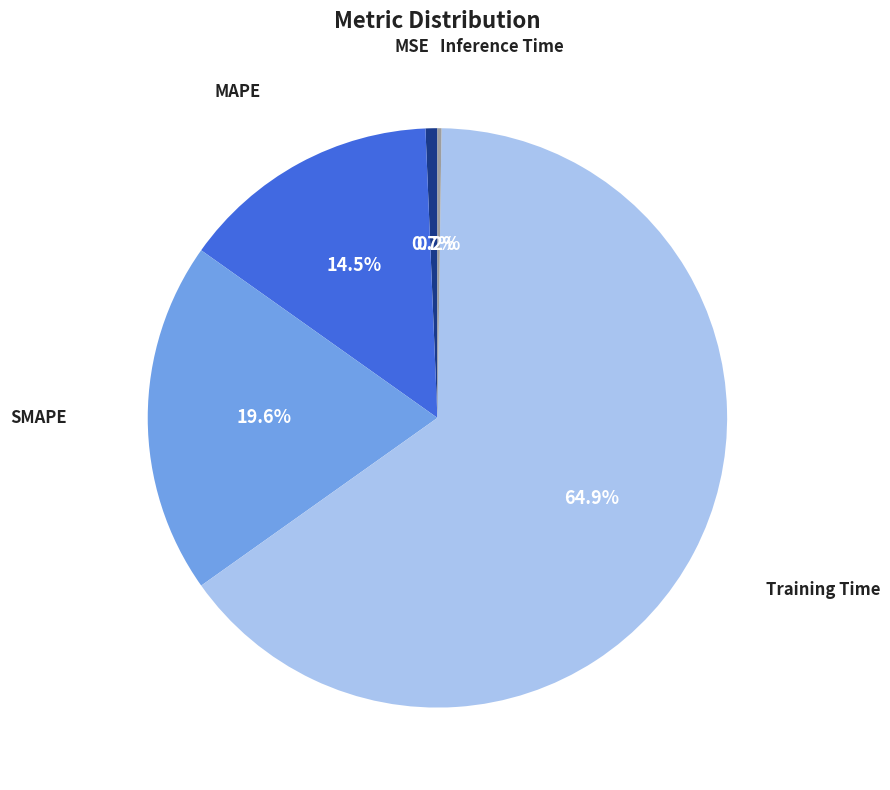

Does any single category account for the majority?

Yes